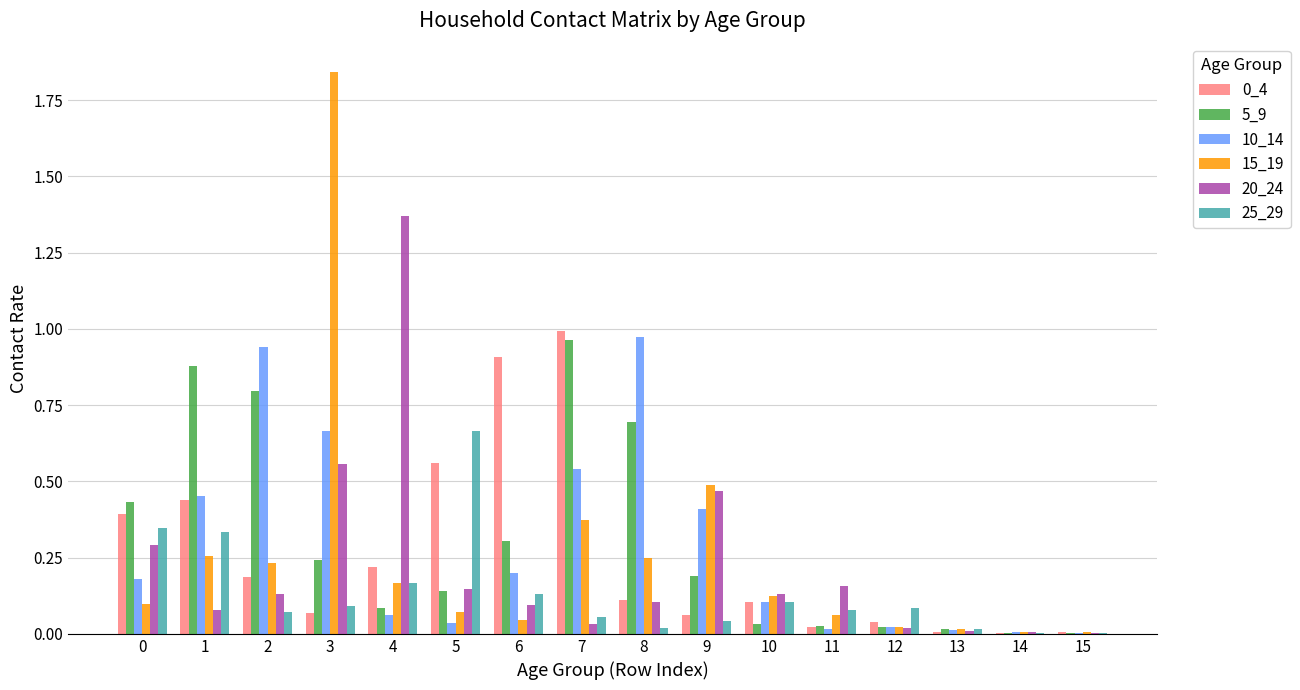

Which series changed the most between 11 and 12?

20_24